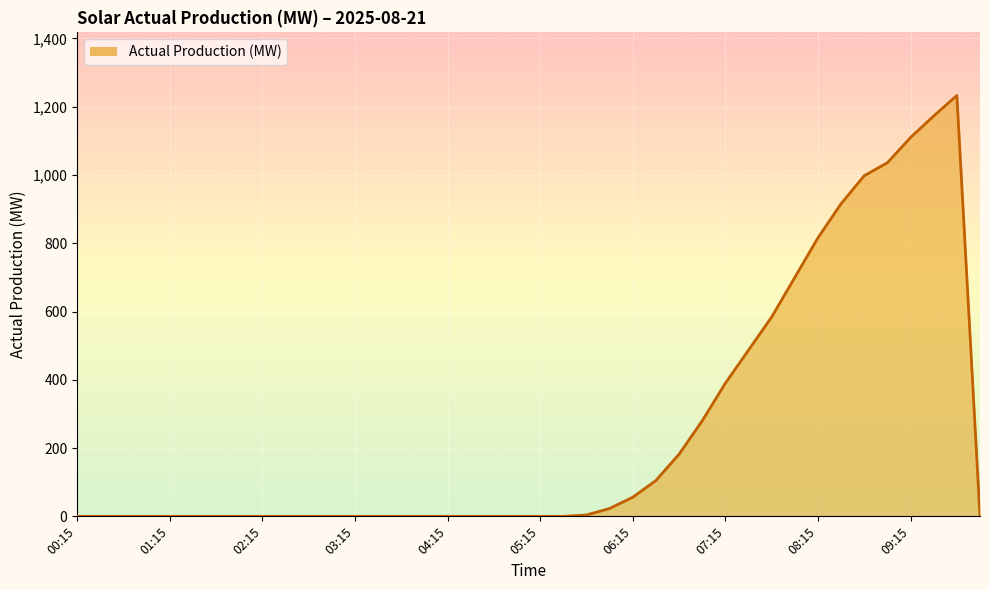

What is the difference between the maximum and minimum values?

1233